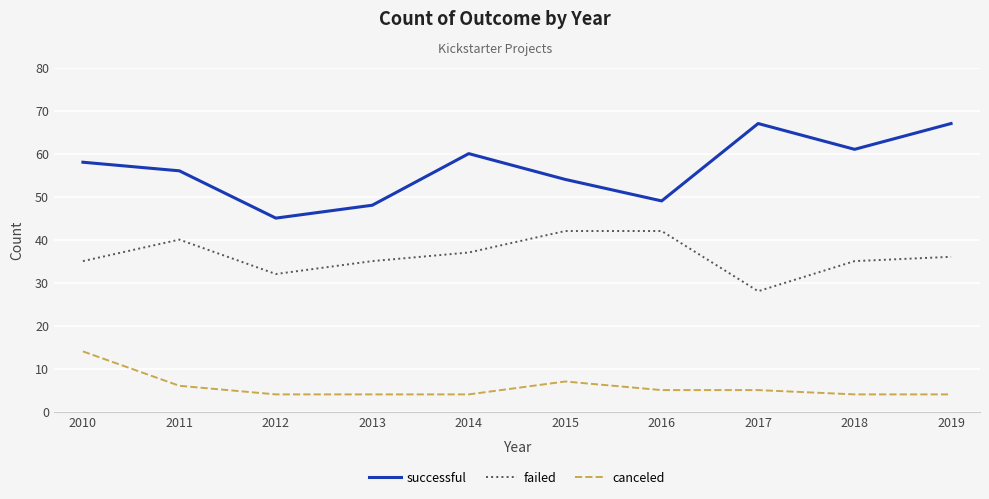

What is the maximum value for failed?

42